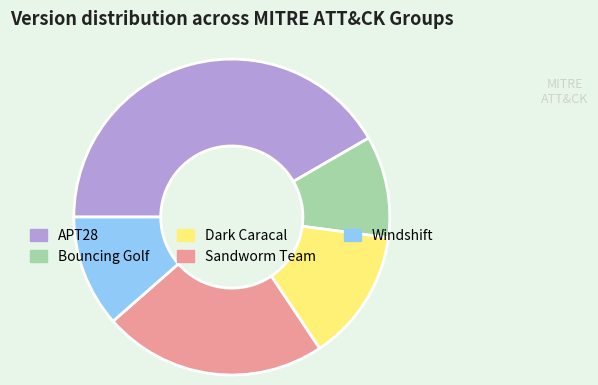

Is there any slice that represents more than half of the pie?

No